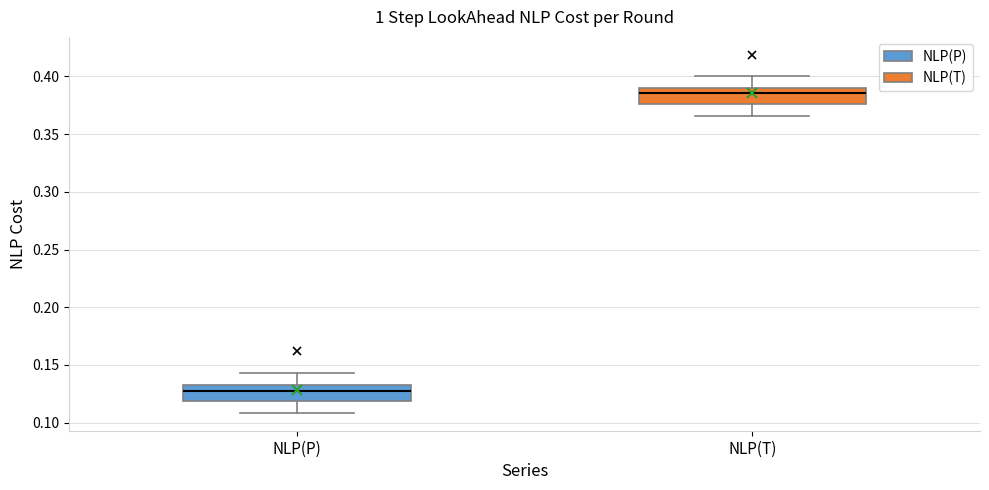

Reading left to right, read every box against the y-axis: the position of its median line, the range the box covers, and the ends of its whiskers. The values are not printed on the chart, so give them approximately, as read against the axis.

NLP(P): median 0.130, box 0.120 to 0.135, whiskers 0.110 to 0.145
NLP(T): median 0.385, box 0.375 to 0.390, whiskers 0.365 to 0.400